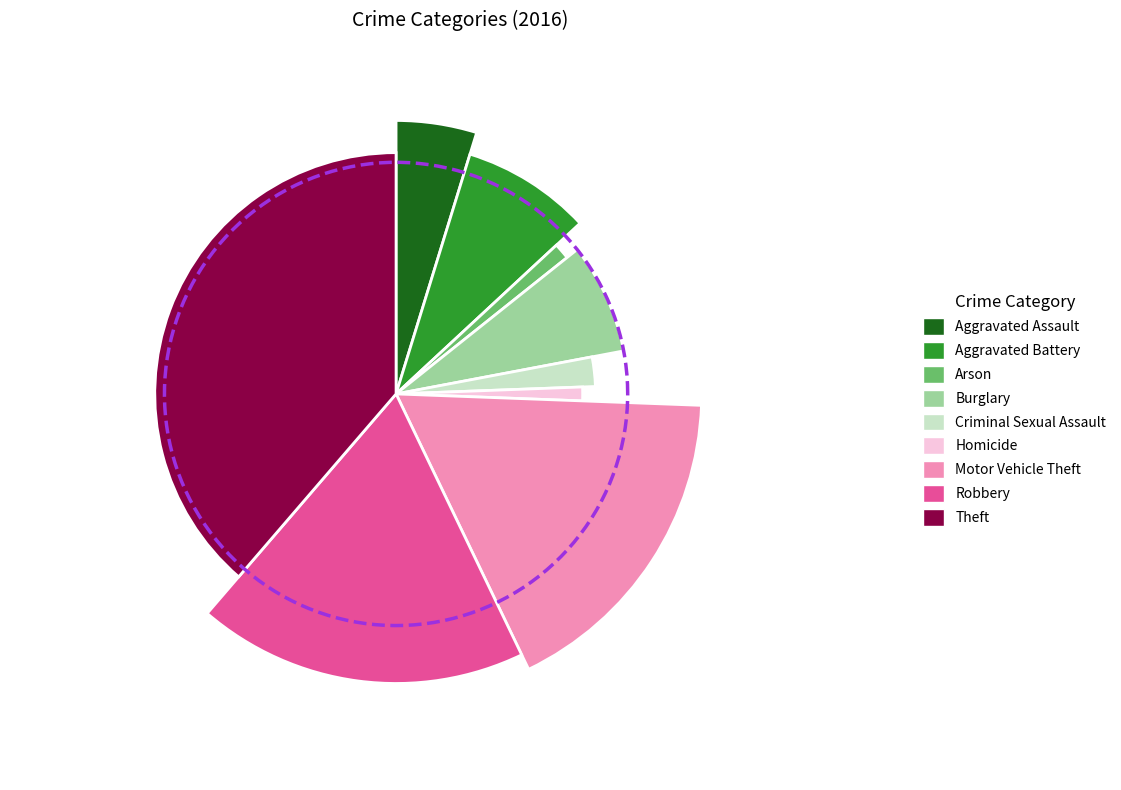

True or false: Arson accounts for 1% of the total.

True